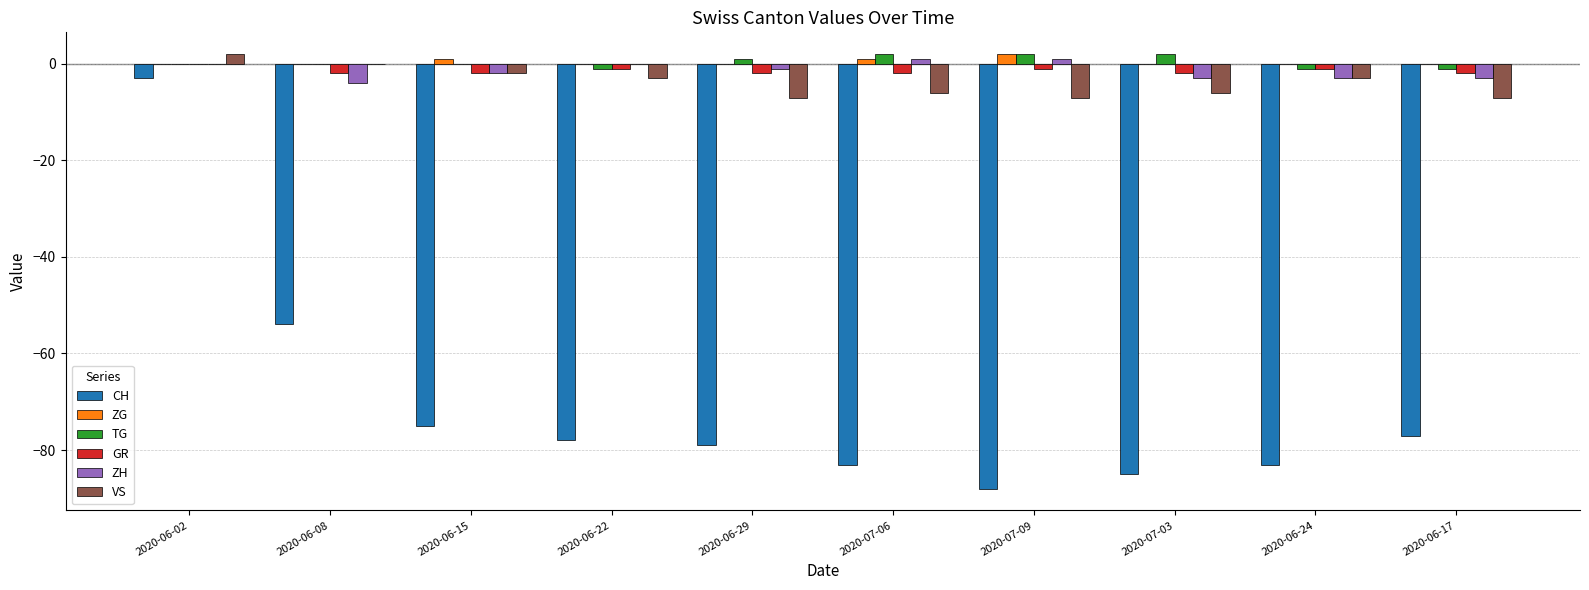

Reading left to right, extract all data points from this chart.

CH: -3	-54	-75	-78	-79	-83	-88	-85	-83	-77
ZG: 0	0	1	0	0	1	2	0	0	0
TG: 0	0	0	-1	1	2	2	2	-1	-1
GR: 0	-2	-2	-1	-2	-2	-1	-2	-1	-2
ZH: 0	-4	-2	0	-1	1	1	-3	-3	-3
VS: 2	0	-2	-3	-7	-6	-7	-6	-3	-7